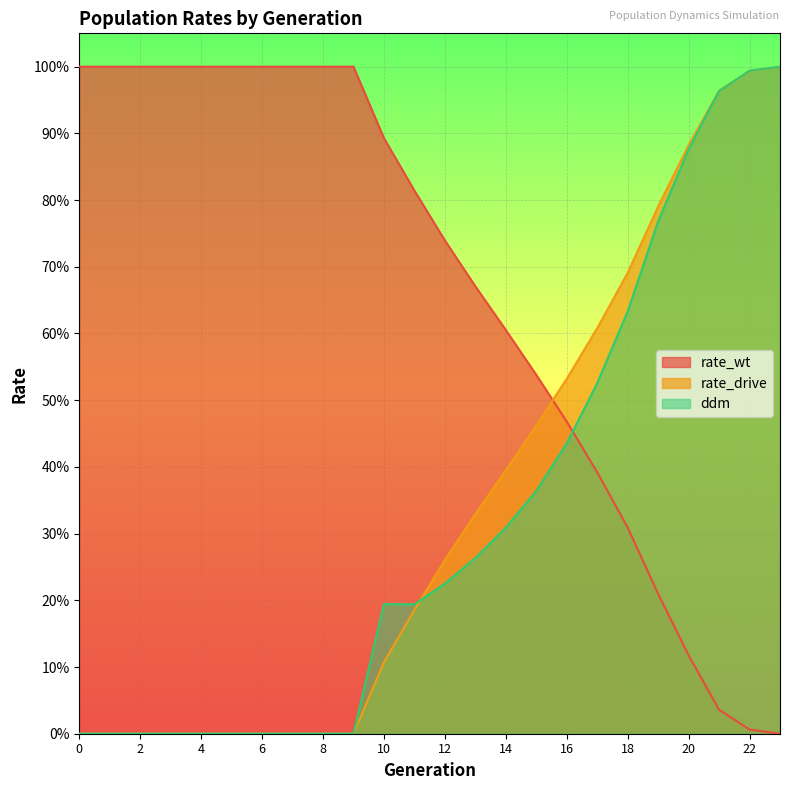

List the series in order of their peak value, lowest first.

rate_wt, rate_drive, ddm